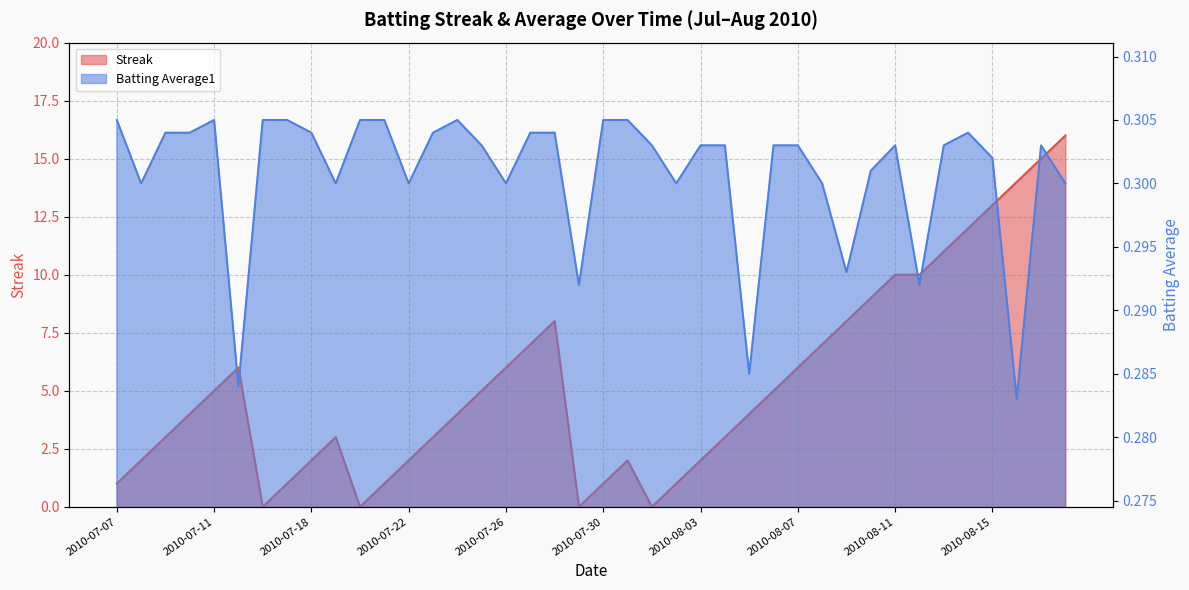

What are all the series names shown in the legend?

Streak, Batting Average1